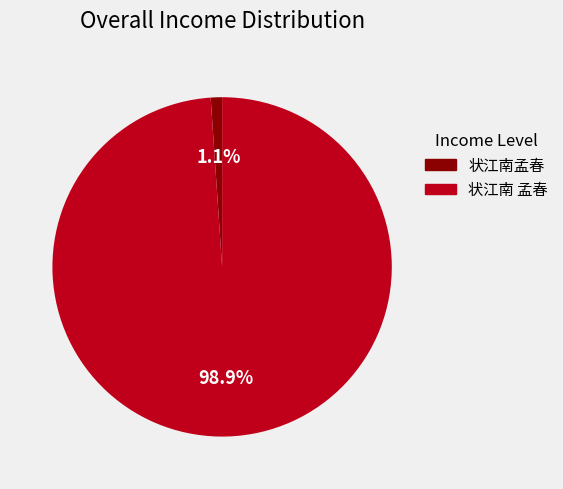

How many slices are in this pie chart?

2